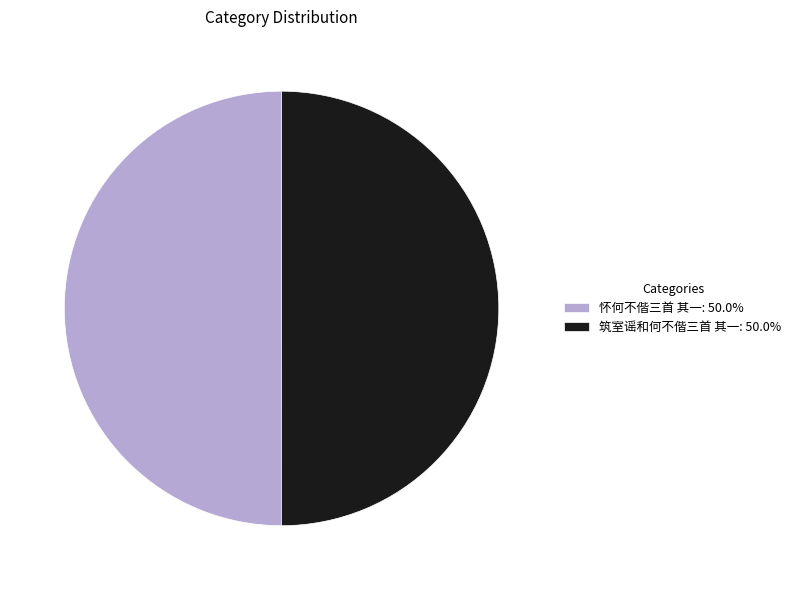

What is the ratio of the value at 怀何不偕三首 其一: 50.0% to the value at 筑室谣和何不偕三首 其一: 50.0%?

1.0